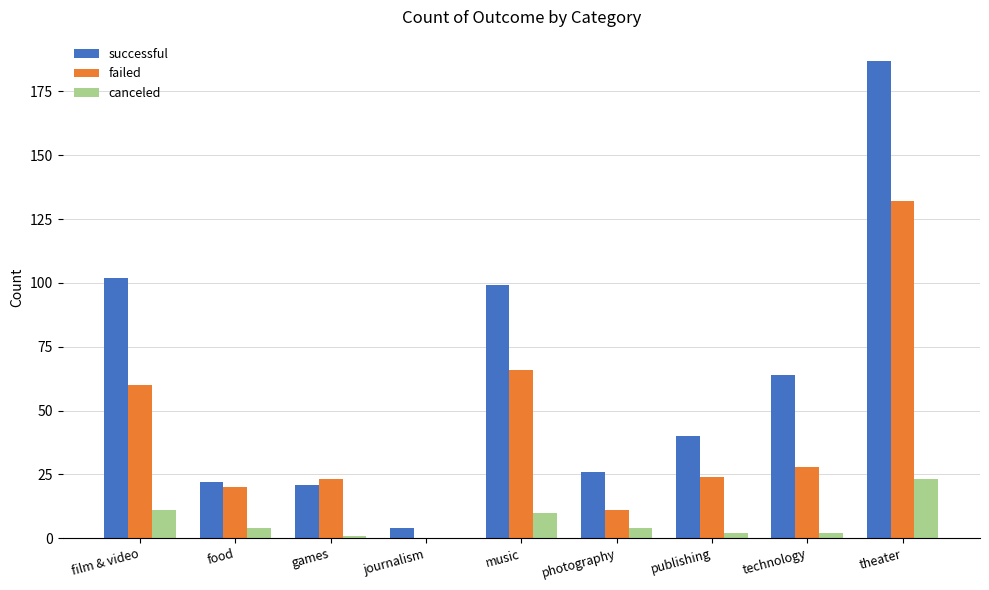

Which series has the largest total across all categories?

successful